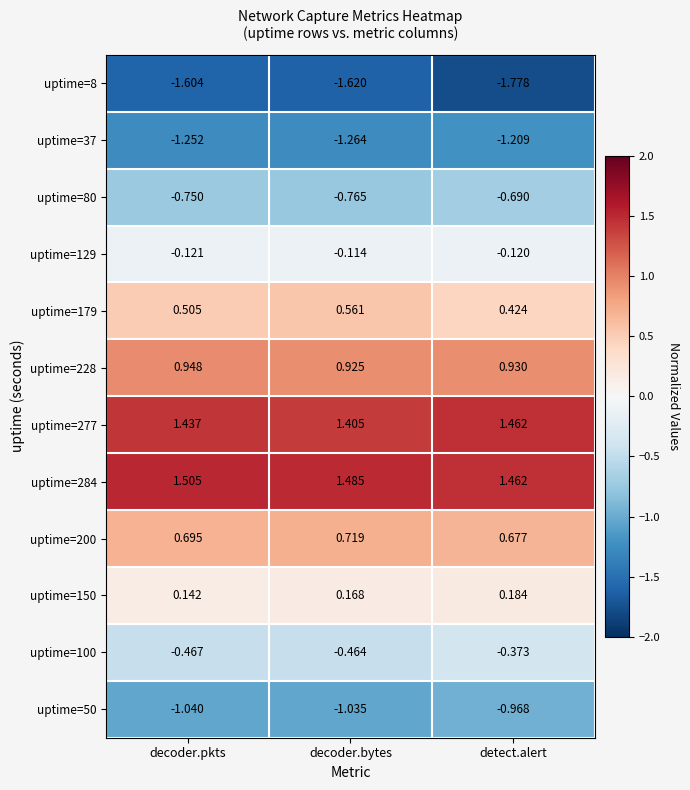

Rank the categories by uptime=80 value from highest to lowest.

detect.alert, decoder.pkts, decoder.bytes